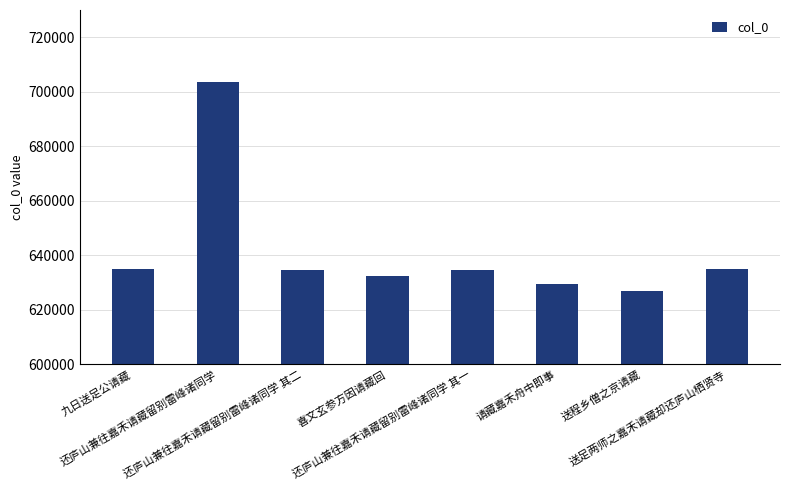

What is the difference between the maximum and minimum values?

76371